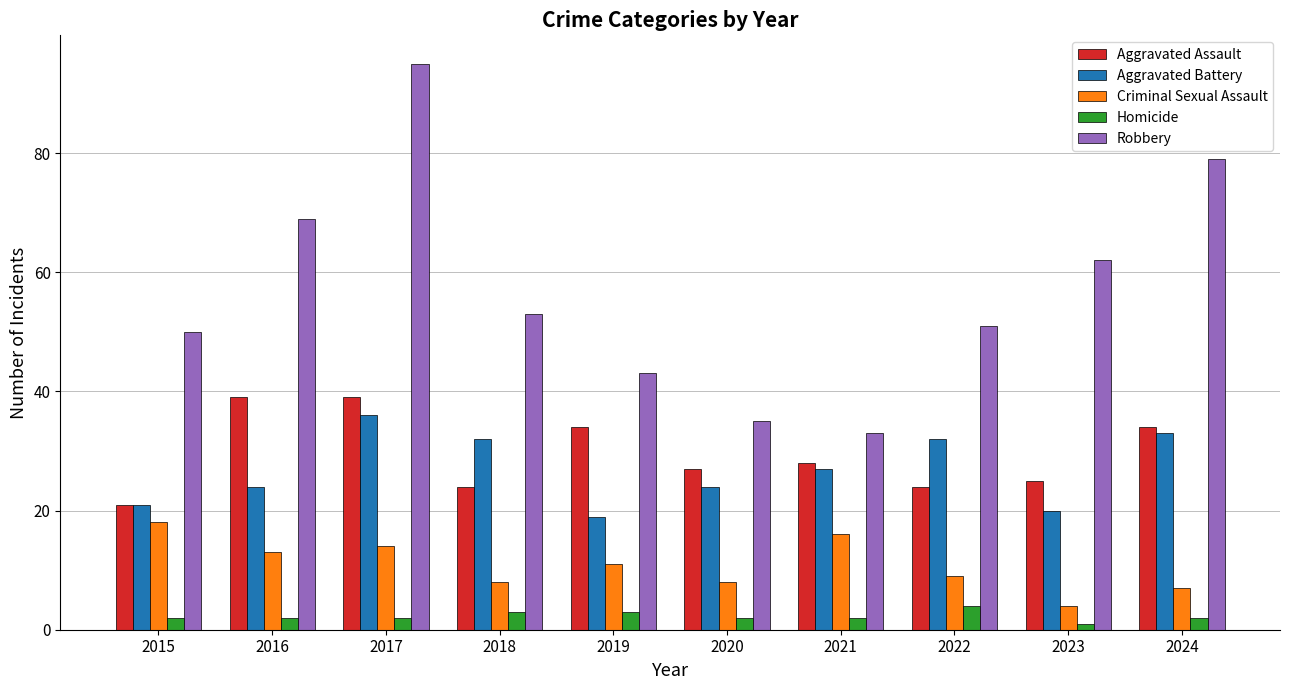

At which label does Criminal Sexual Assault reach its peak?

2015